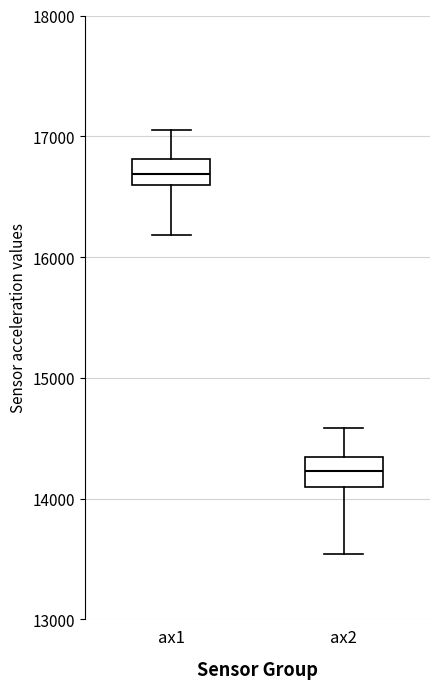

Reading left to right, read every box against the y-axis: the position of its median line, the range the box covers, and the ends of its whiskers. The values are not printed on the chart, so give them approximately, as read against the axis.

ax1: median 16700, box 16600 to 16800, whiskers 16200 to 17000
ax2: median 14200, box 14100 to 14300, whiskers 13500 to 14600